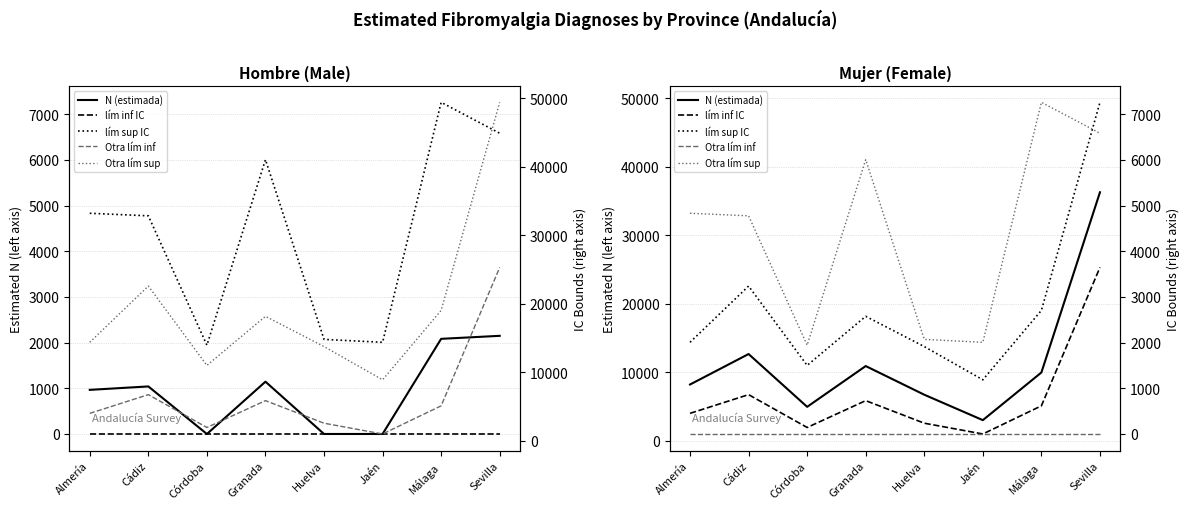

List the labels in order of Mujer N (lím inf IC) value, smallest first.

Jaén, Córdoba, Huelva, Almería, Málaga, Granada, Cádiz, Sevilla